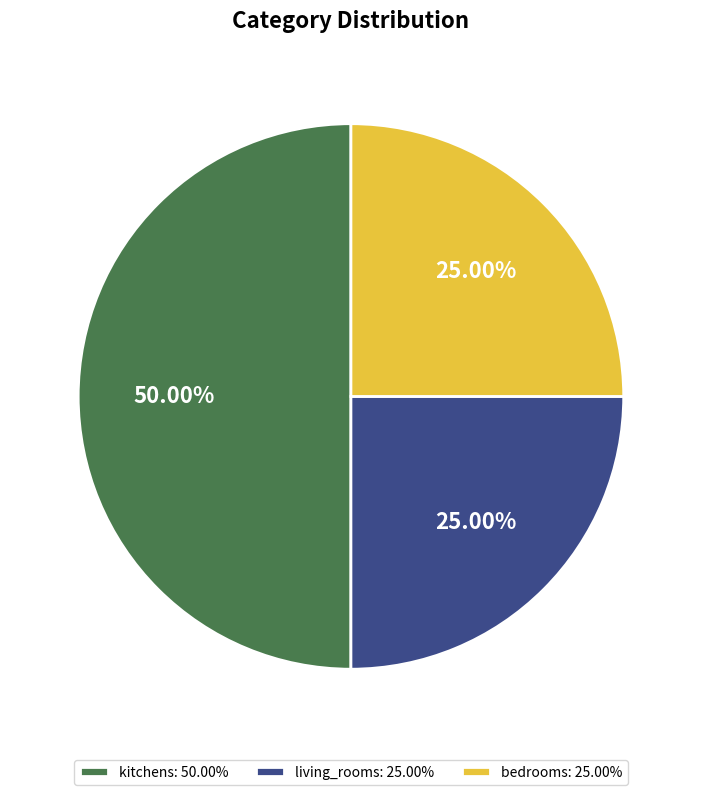

To the nearest percent, what is the combined percentage of kitchens and bedrooms?

75%